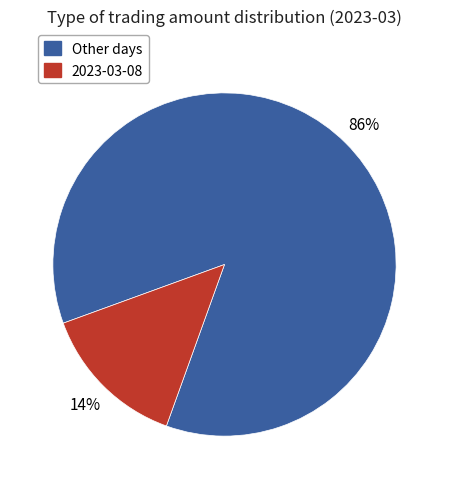

To the nearest percent, what is the average slice percentage?

50%